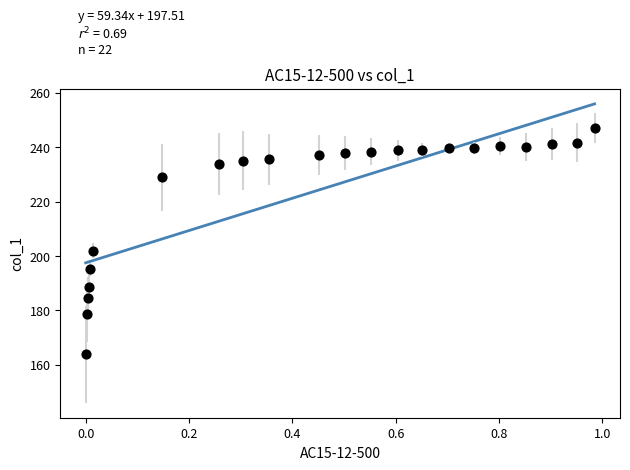

What is the range of X values (max minus min)?

1.0